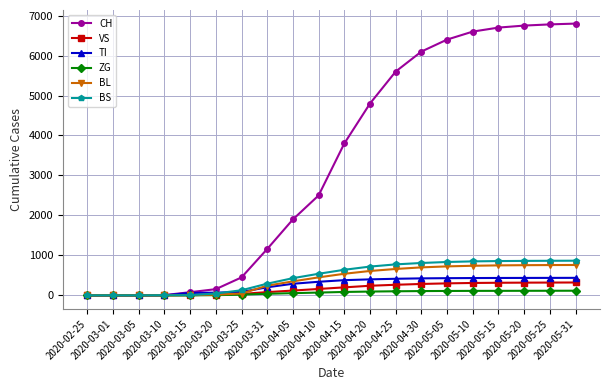

What is the label of the 8th point from the right?

2020-04-25